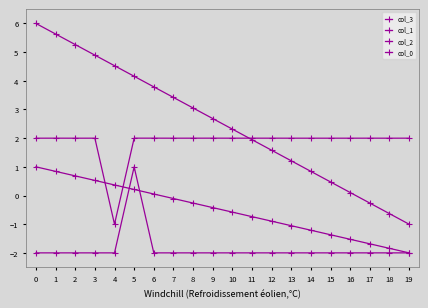

How many interior local peaks does the col_2 series have?

4